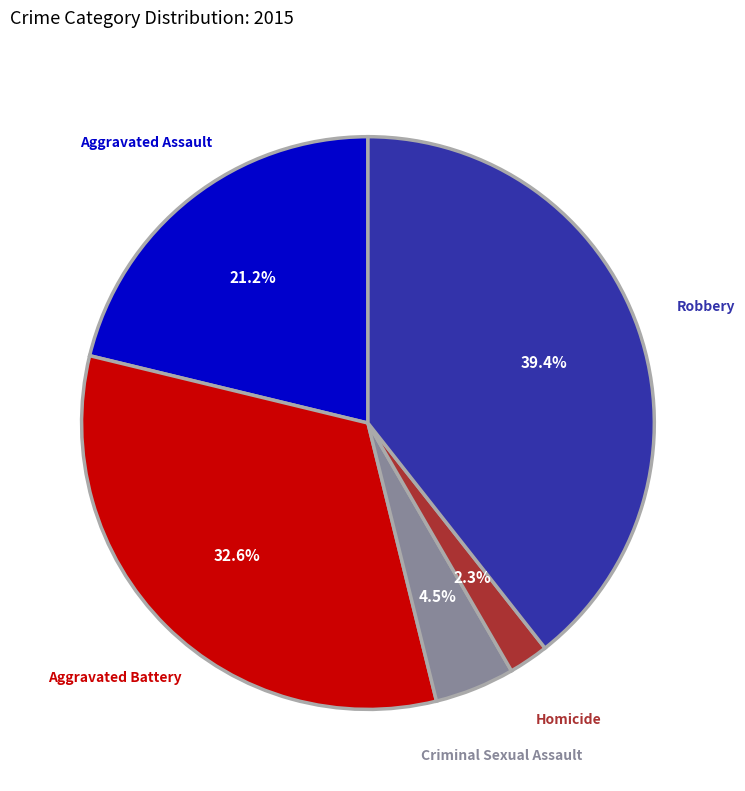

To the nearest percent, what is the combined percentage of Homicide and Criminal Sexual Assault?

7%